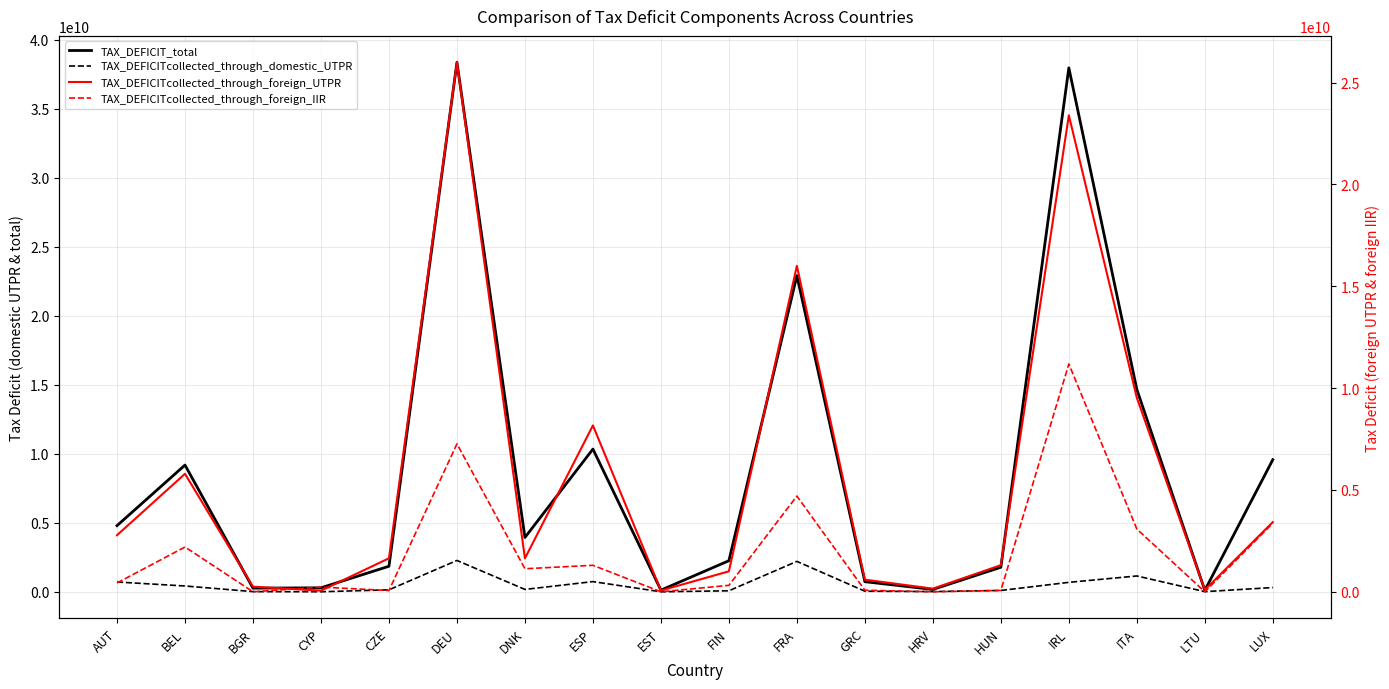

The value of TAX_DEFICIT_total at CZE is 1855480973.2. True or false?

True